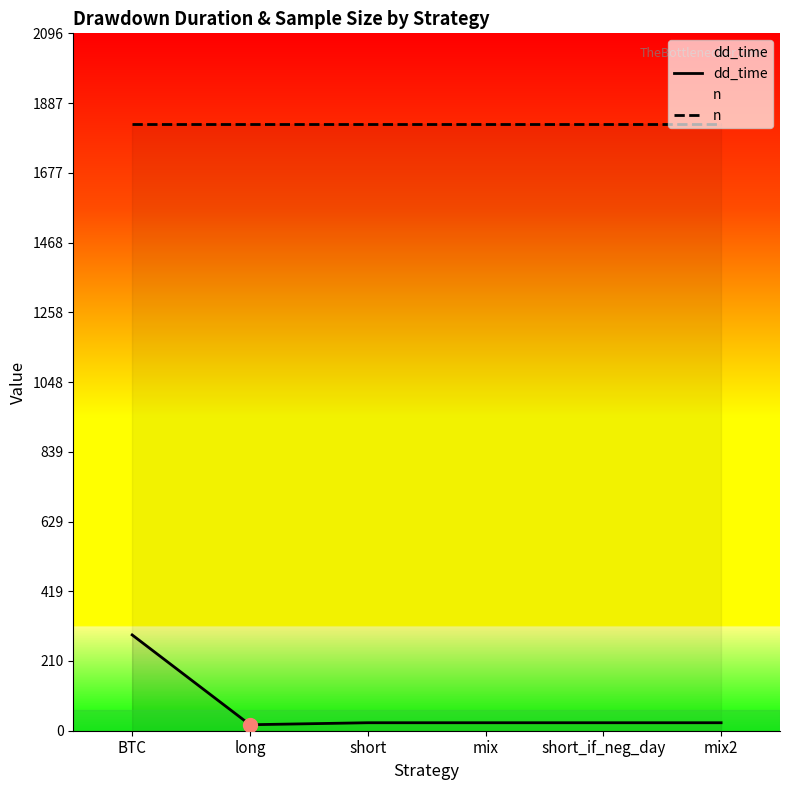

Which series changed the most between long and short_if_neg_day?

dd_time